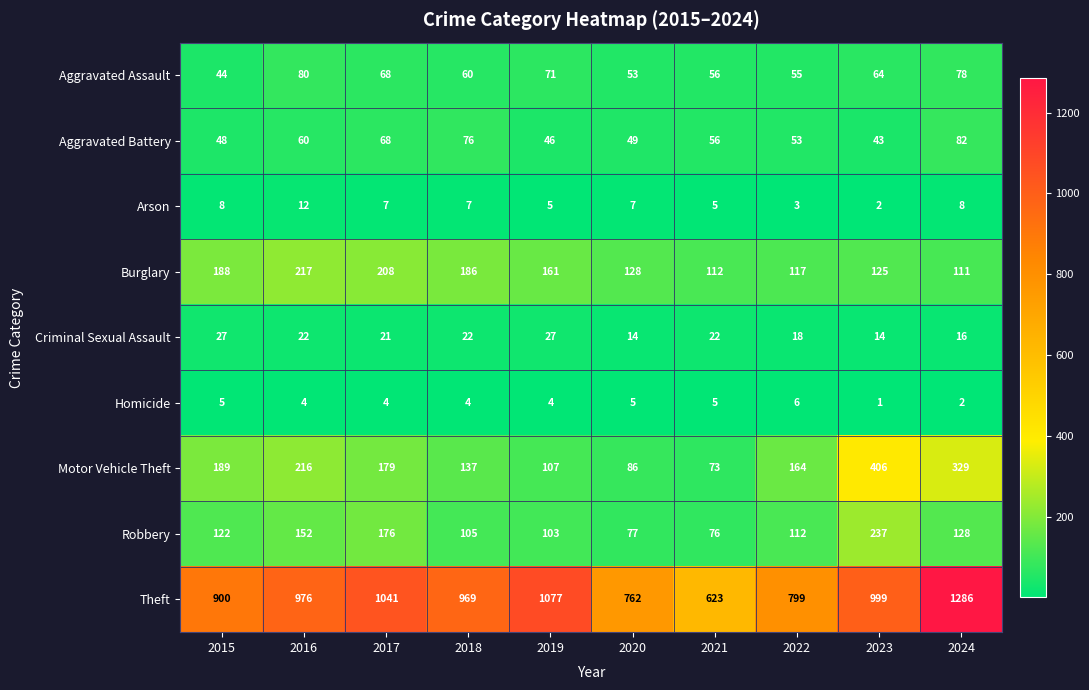

What is the difference between the second highest and minimum values in the Homicide series?

4